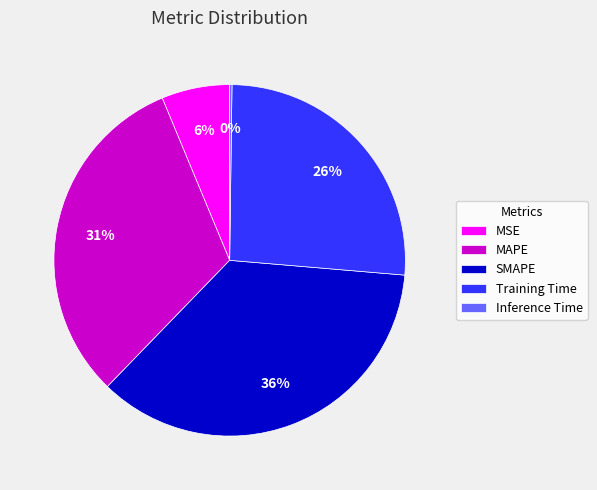

Is there any slice that represents more than half of the pie?

No